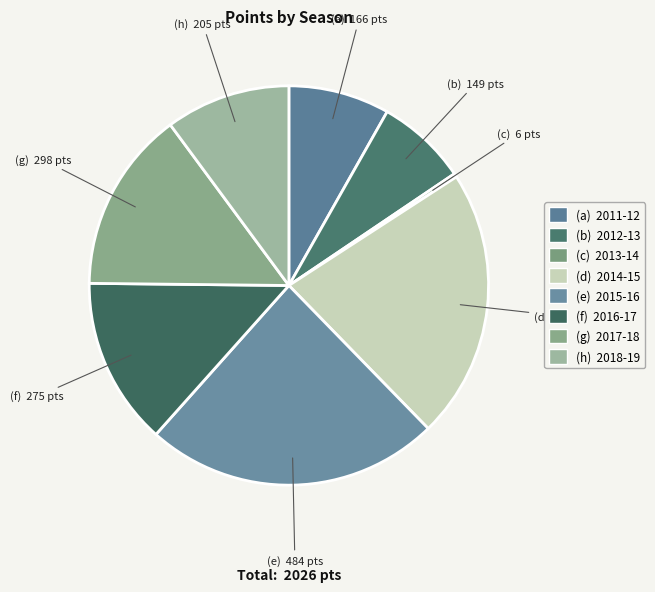

Count the number of slices in the pie.

8